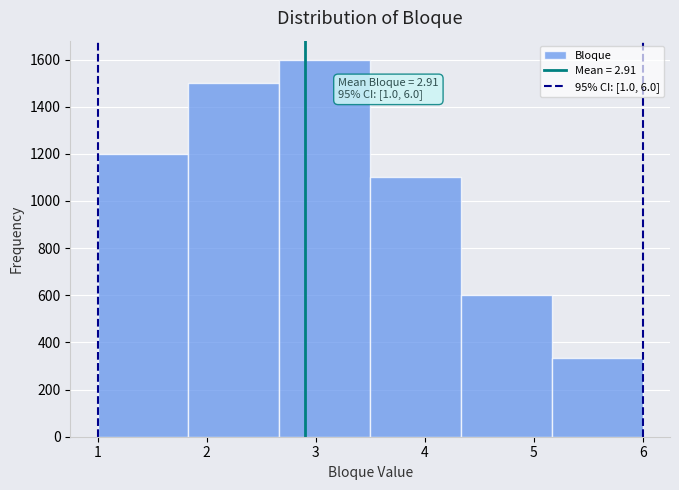

Which range on the x-axis has the tallest bar?

2.7 to 3.5